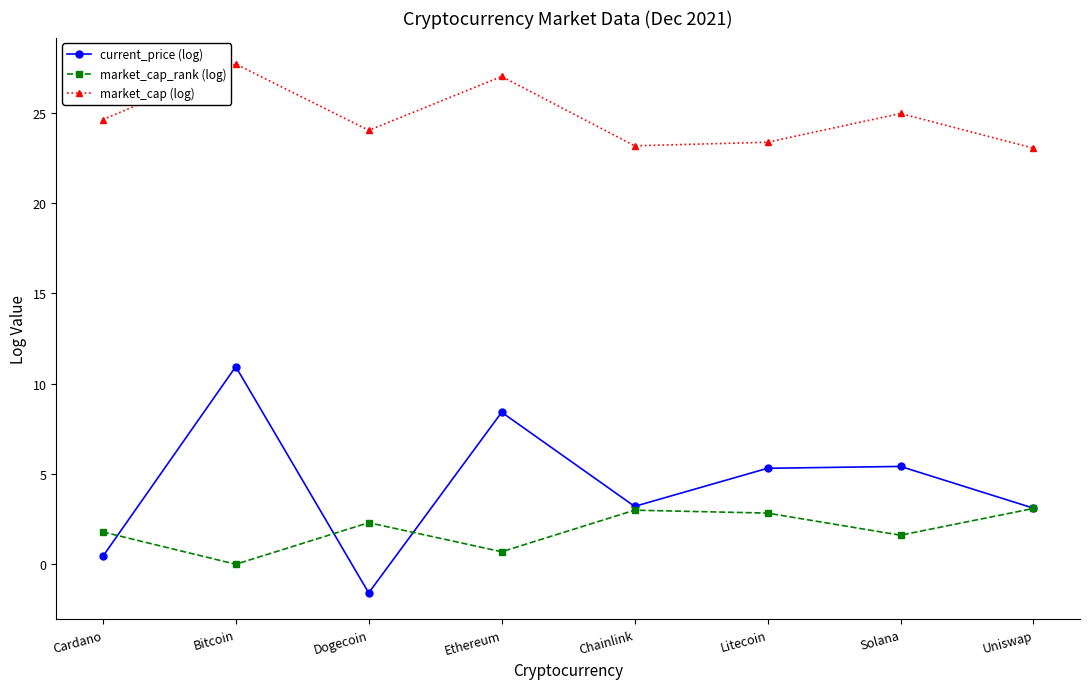

How many lines are shown in the chart?

3